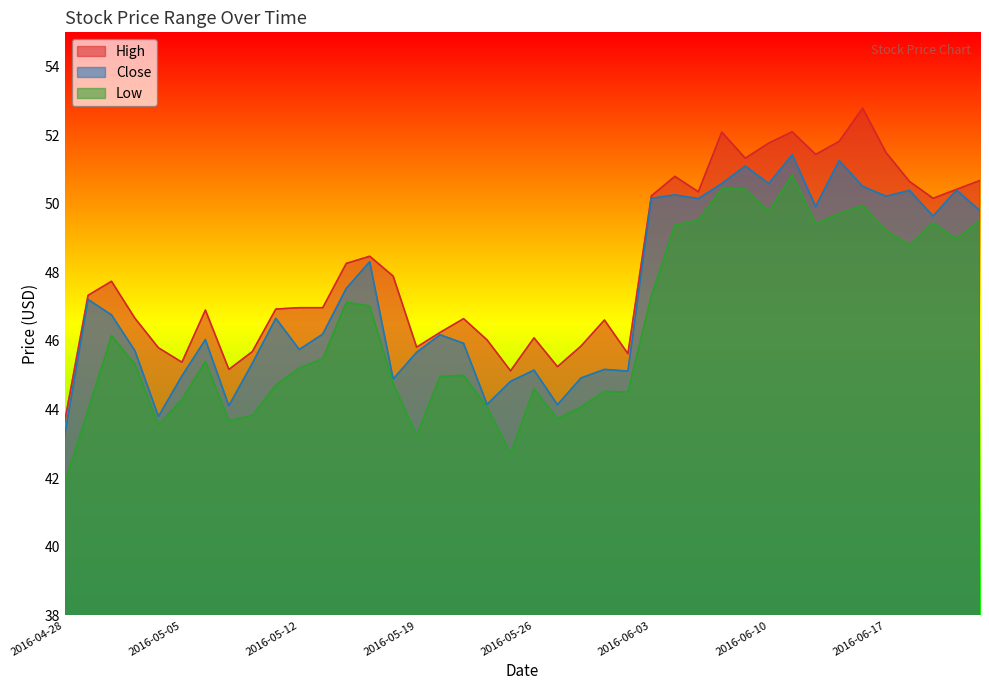

Is it true that Close equals 50.6 at 2016-06-08?

True